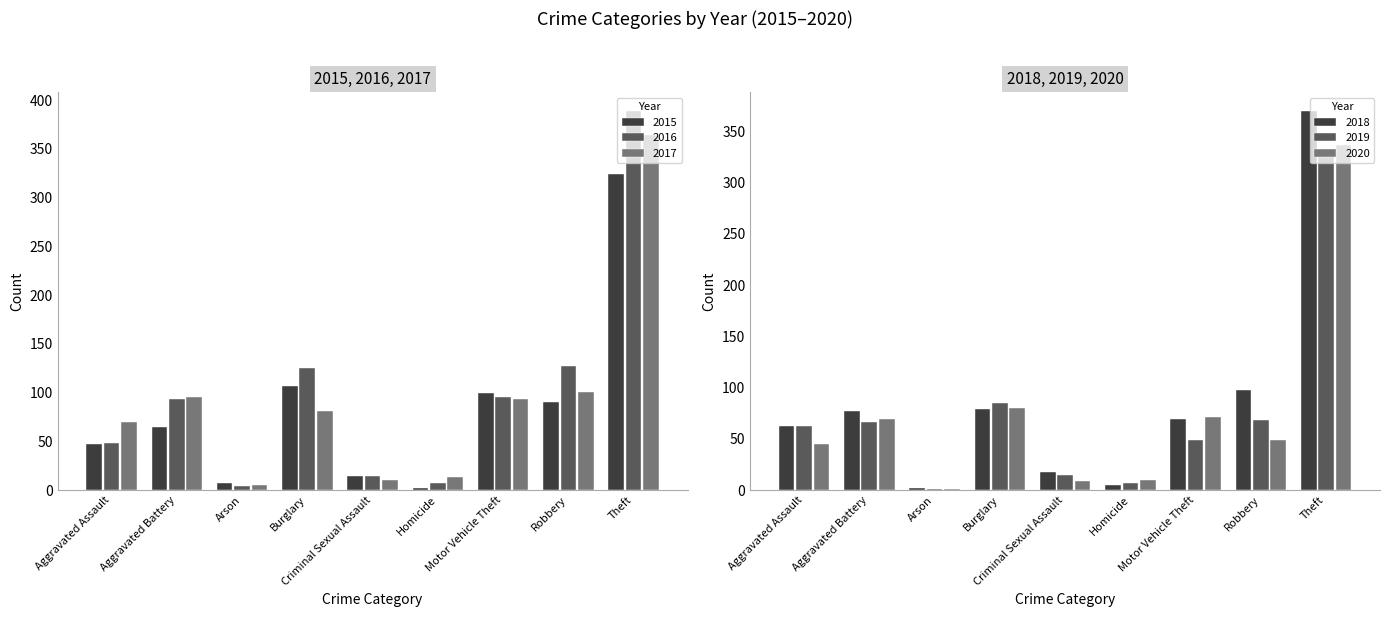

At how many categories does at least one series exceed 271?

1